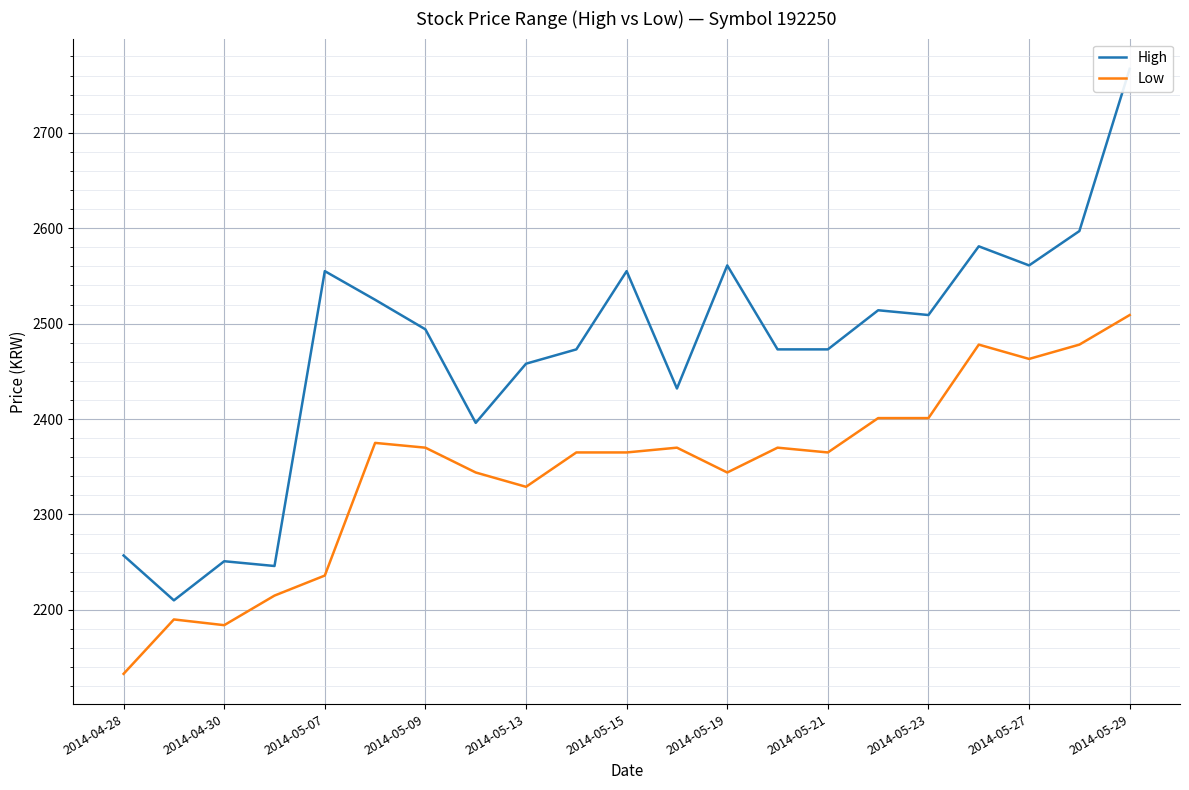

True or false: Low has a value of 2184 at 2014-04-30.

True